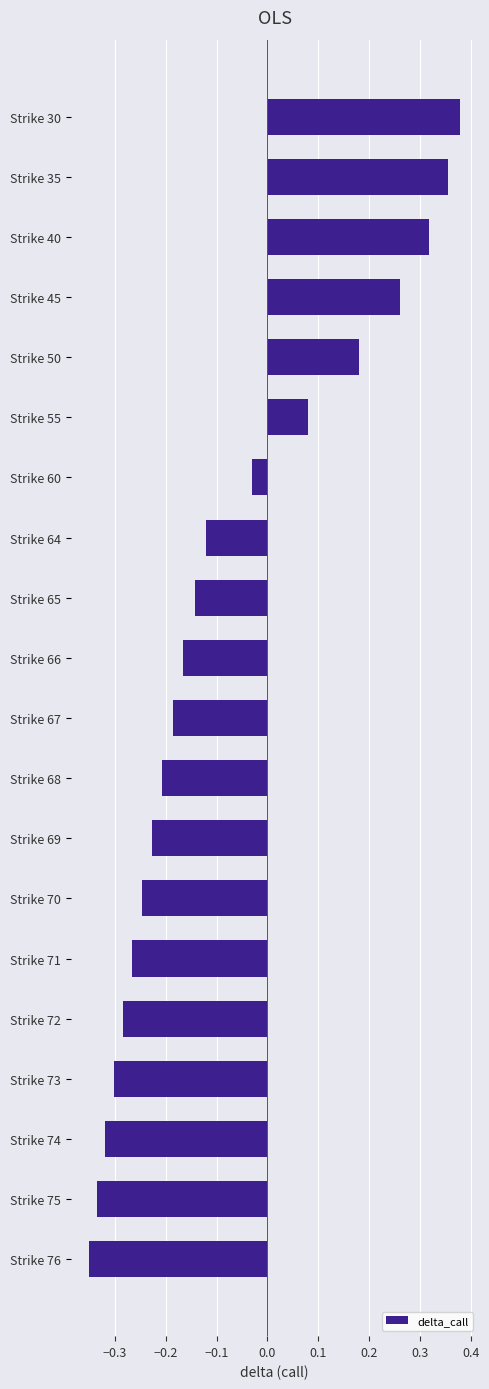

How many positive values are there?

6